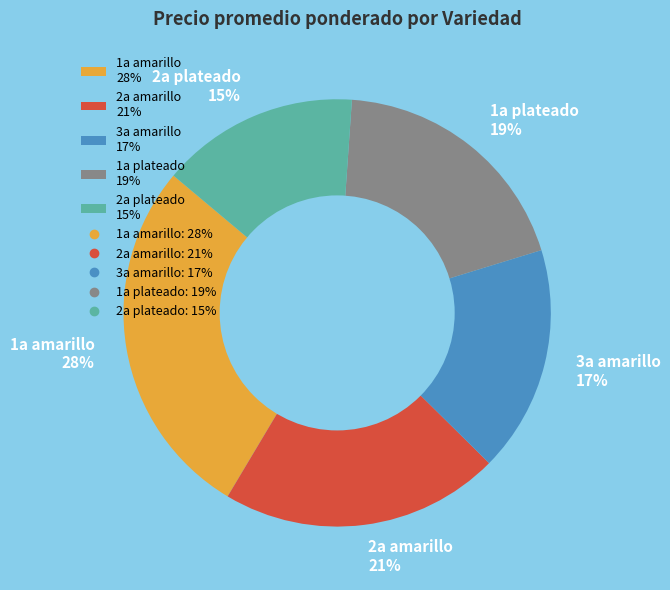

True or false: 1a amarillo 28% accounts for 28% of the total.

True